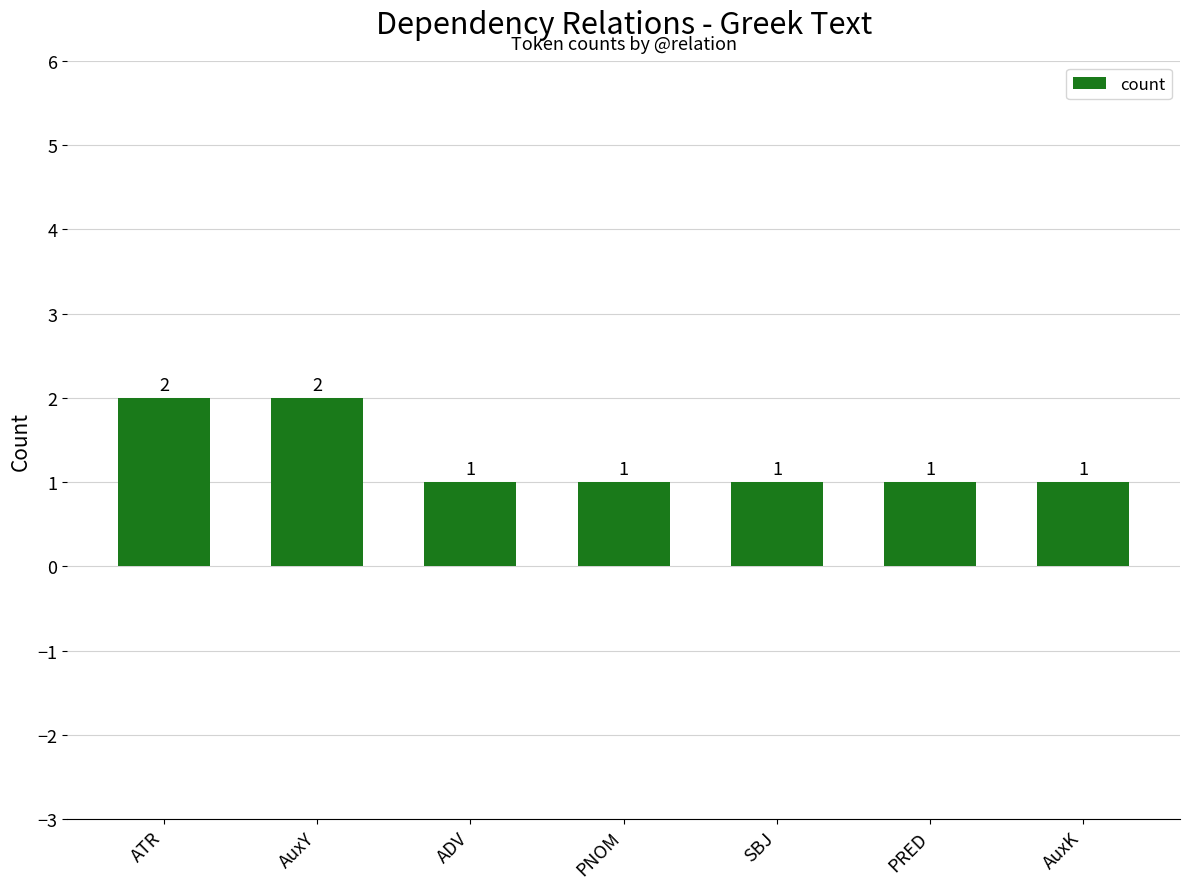

Reading left to right, transcribe all the data shown in this chart.

2	2	1	1	1	1	1